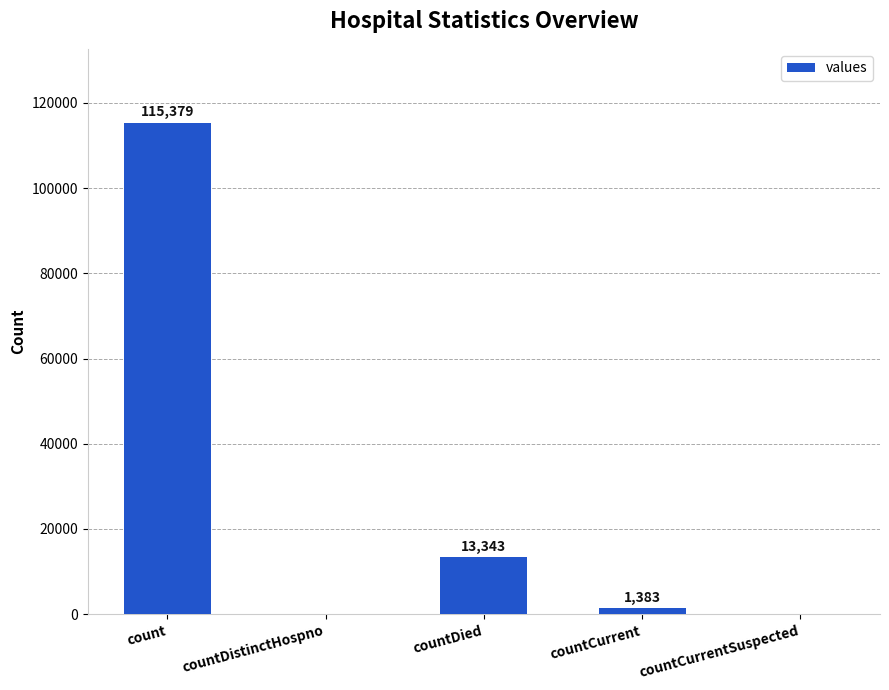

Does the chart contain stacked bars?

No